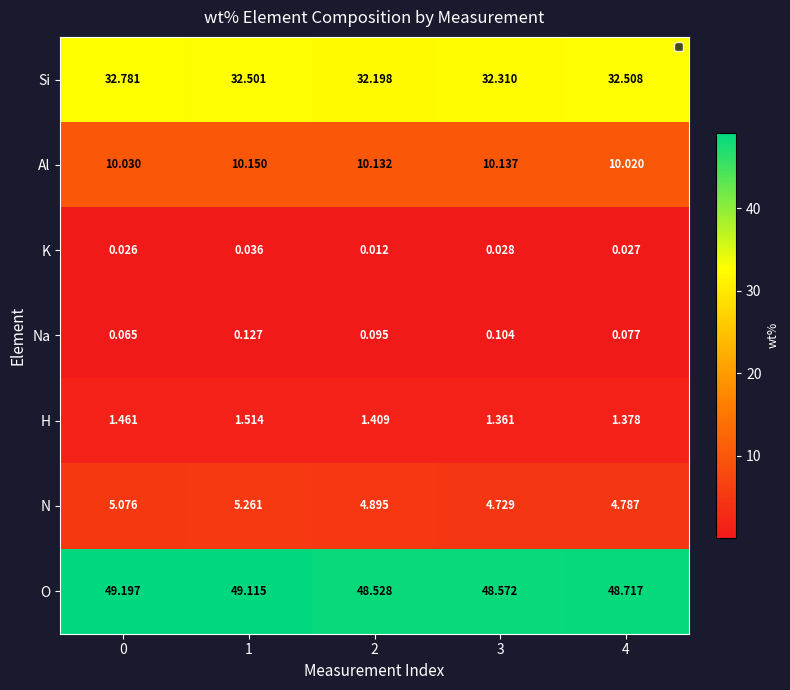

Which series has the largest total across all categories?

O